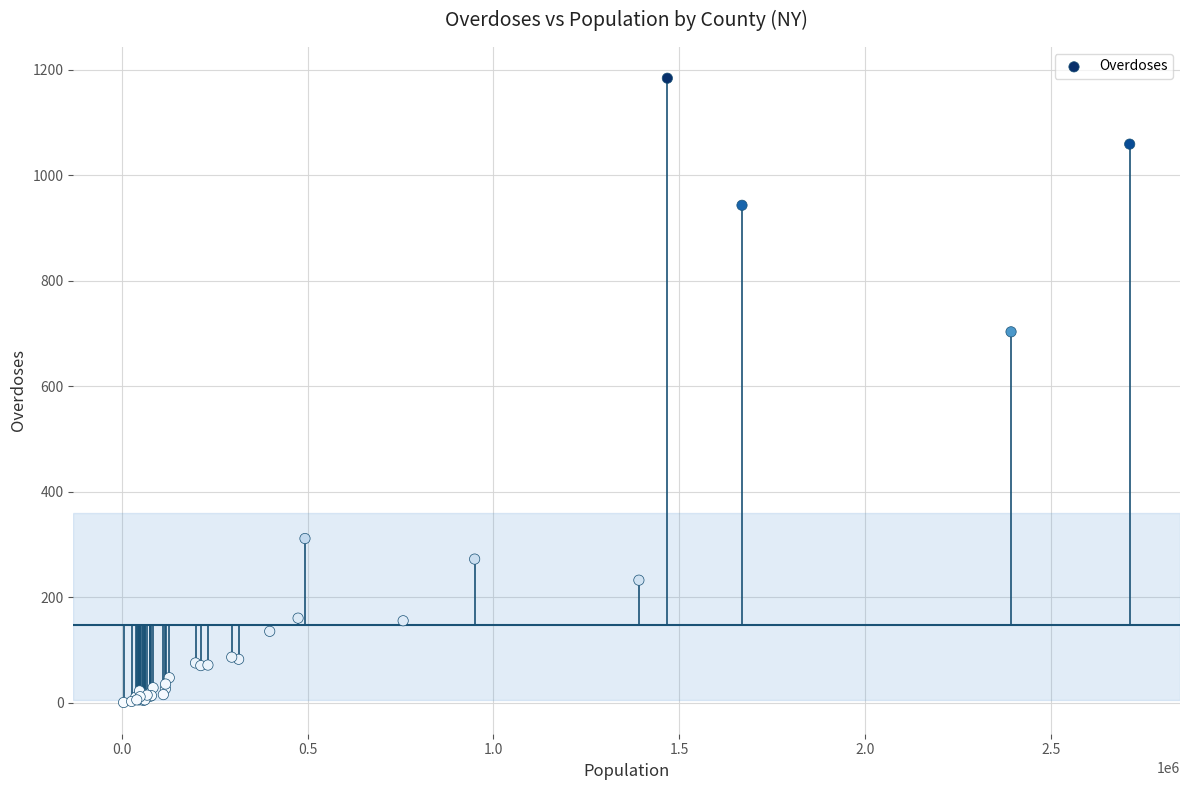

What Y value in the scatter plot is closest to 592?

703